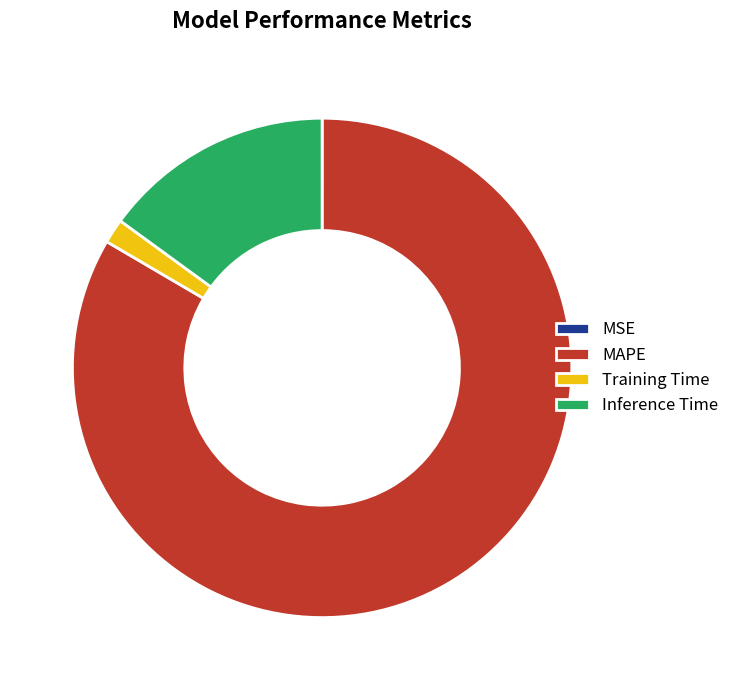

Is it true that MAPE is 94% of the pie?

False